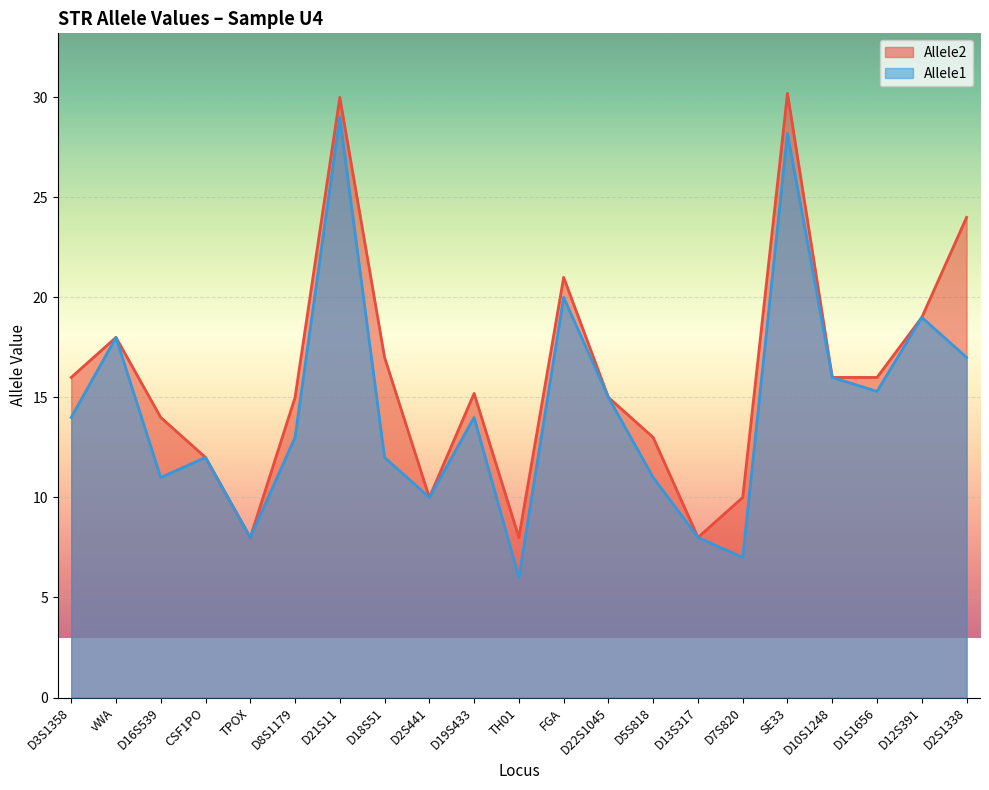

Reading left to right, transcribe all the data shown in this chart.

Allele1: D3S1358=14.0	vWA=18.0	D16S539=11.0	CSF1PO=12.0	TPOX=8.0	D8S1179=13.0	D21S11=29.0	D18S51=12.0	D2S441=10.0	D19S433=14.0	TH01=6.0	FGA=20.0	D22S1045=15.0	D5S818=11.0	D13S317=8.0	D7S820=7.0	SE33=28.2	D10S1248=16.0	D1S1656=15.3	D12S391=19.0	D2S1338=17.0
Allele2: D3S1358=16.0	vWA=18.0	D16S539=14.0	CSF1PO=12.0	TPOX=8.0	D8S1179=15.0	D21S11=30.0	D18S51=17.0	D2S441=10.0	D19S433=15.2	TH01=8.0	FGA=21.0	D22S1045=15.0	D5S818=13.0	D13S317=8.0	D7S820=10.0	SE33=30.2	D10S1248=16.0	D1S1656=16.0	D12S391=19.0	D2S1338=24.0